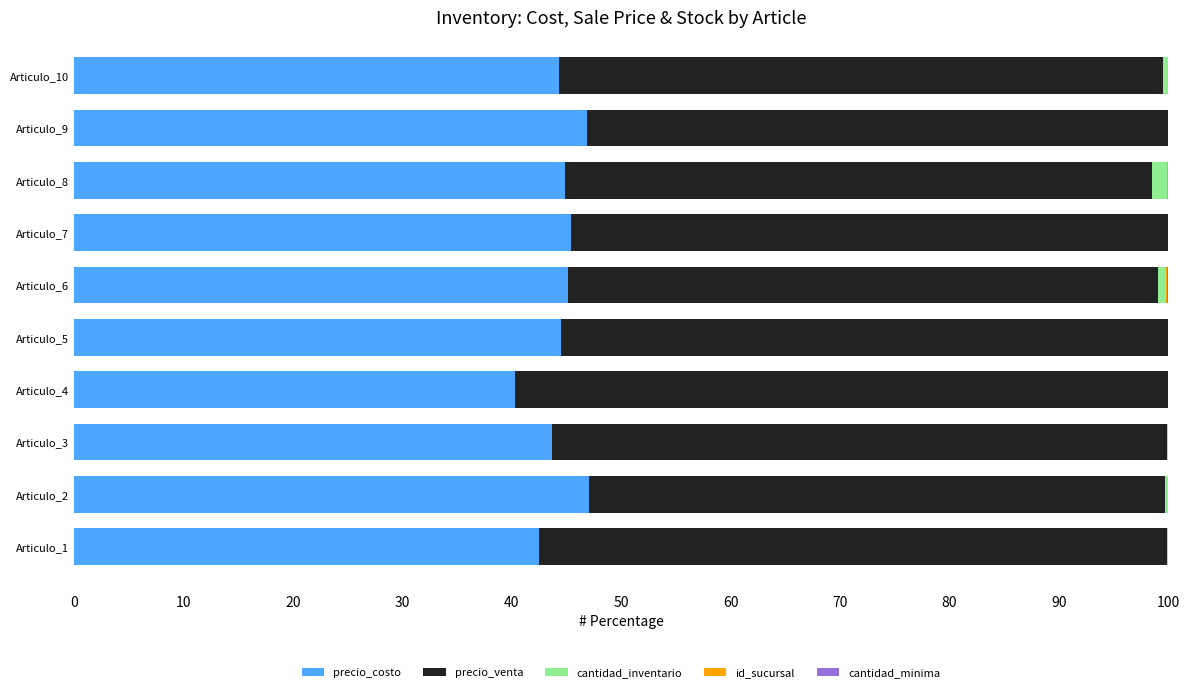

True or false: precio_costo has a value of 44.8 at Articulo_8.

True